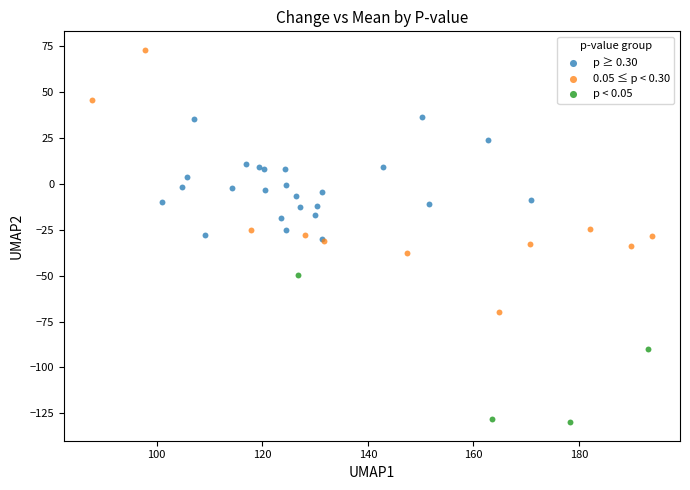

Which series contains the highest Y value?

0.05 ≤ p < 0.30